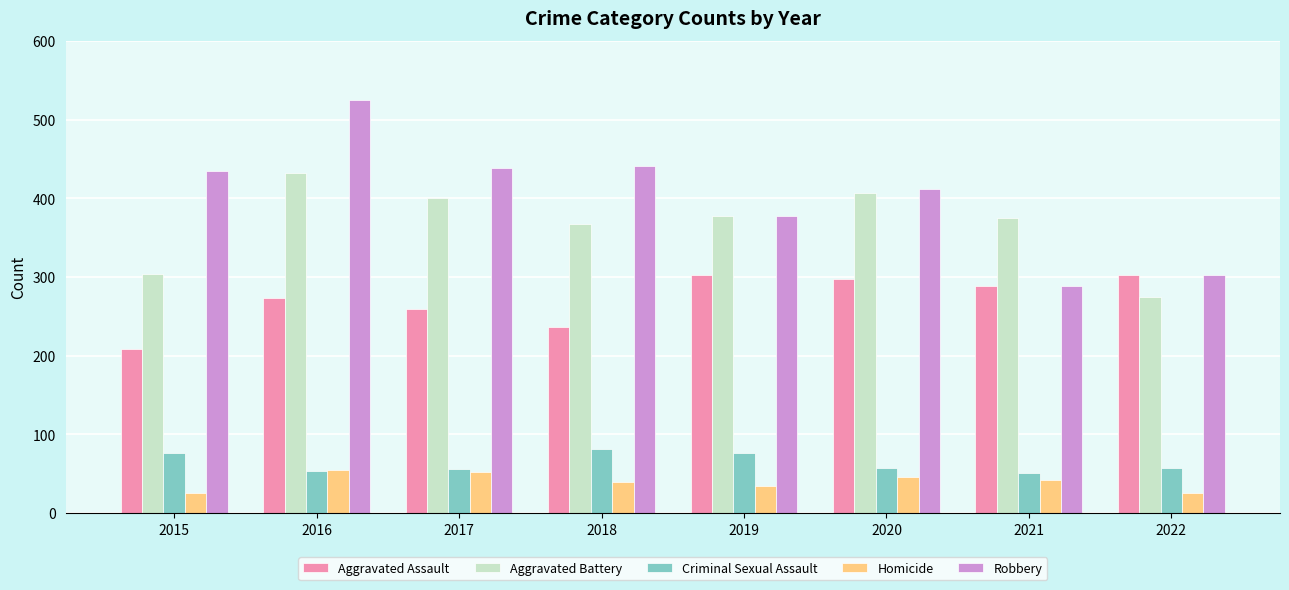

What is the value of the Homicide bar at the 2nd from the left?

55